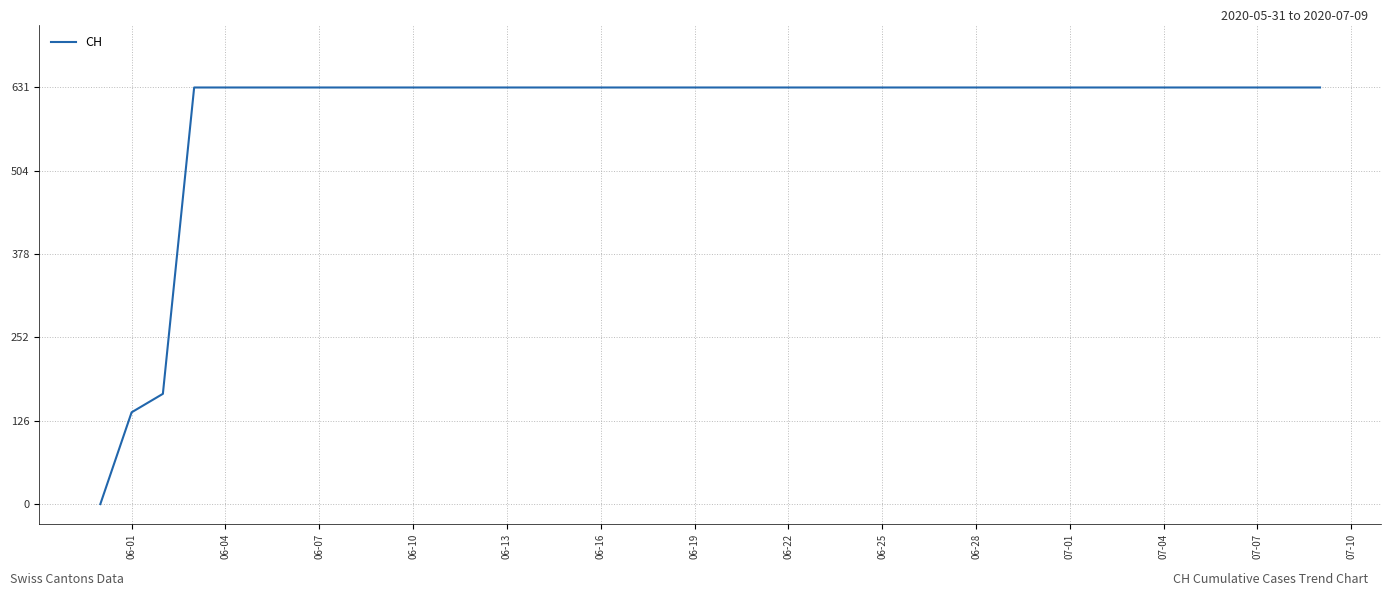

Count the number of categories in the chart.

40